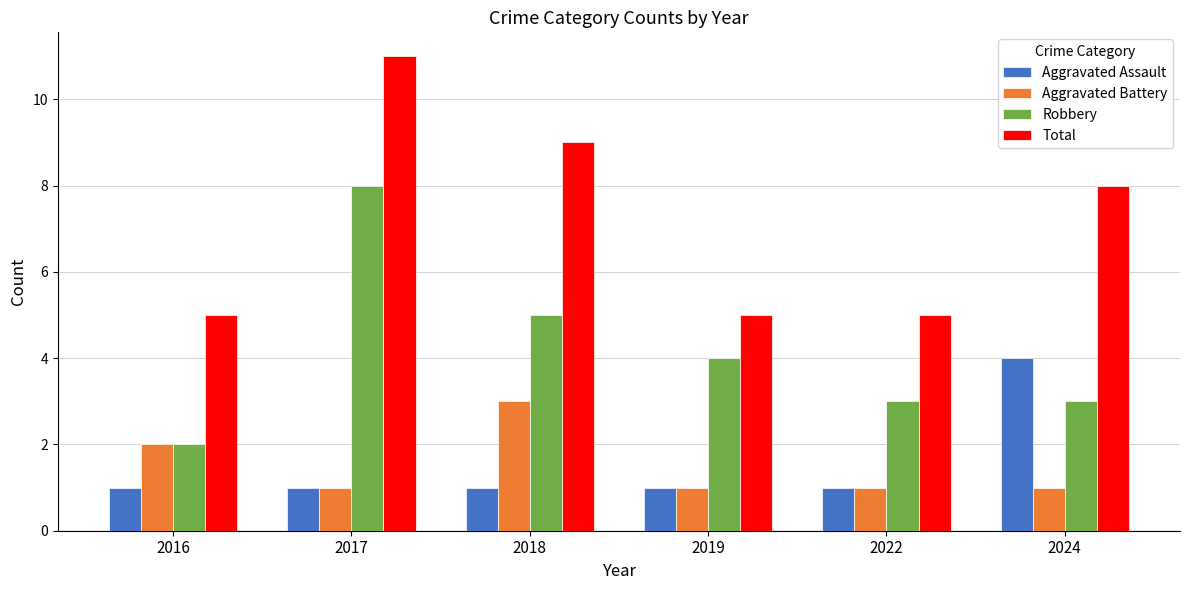

What is the difference between the Aggravated Assault values at 2019 and 2024?

3